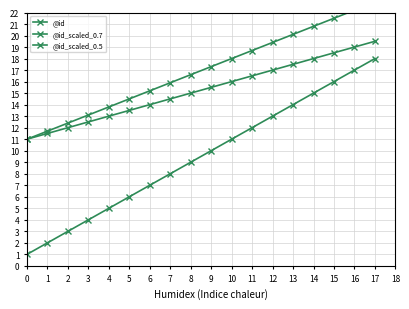

What is the total value across all series at 6?

36.2